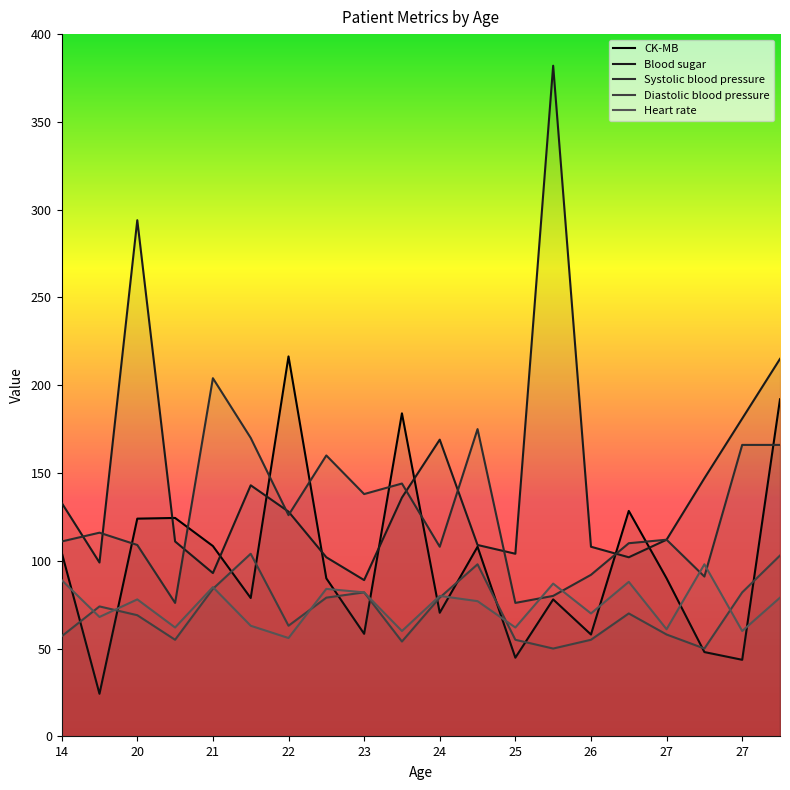

List the series in order of their peak value, lowest first.

Heart rate, Diastolic blood pressure, Systolic blood pressure, CK-MB, Blood sugar